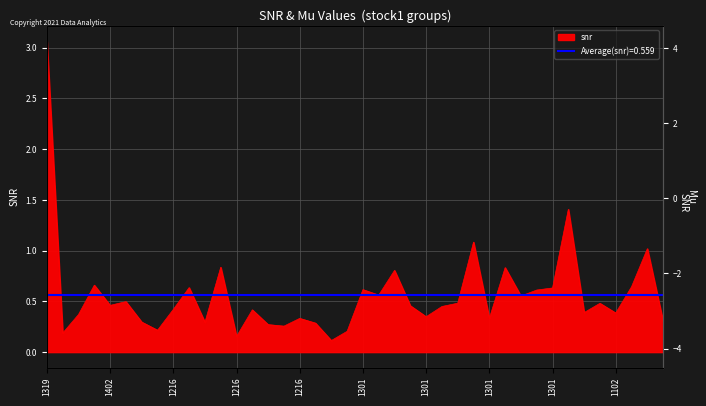

The value at 1216 is 0.3. True or false?

True